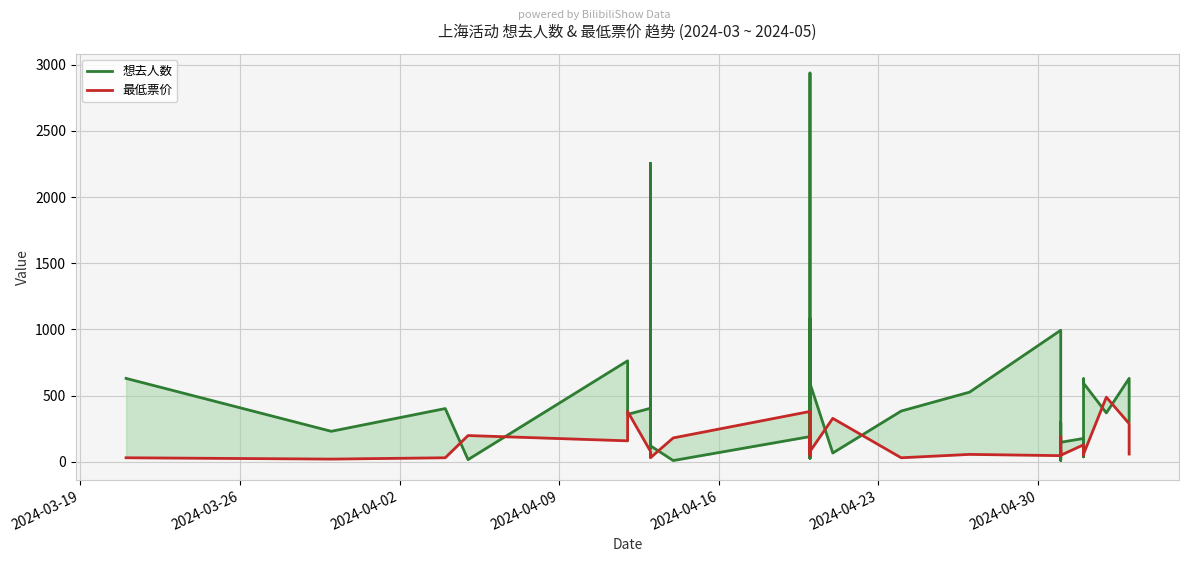

What is the maximum value shown in the chart?

2938.0